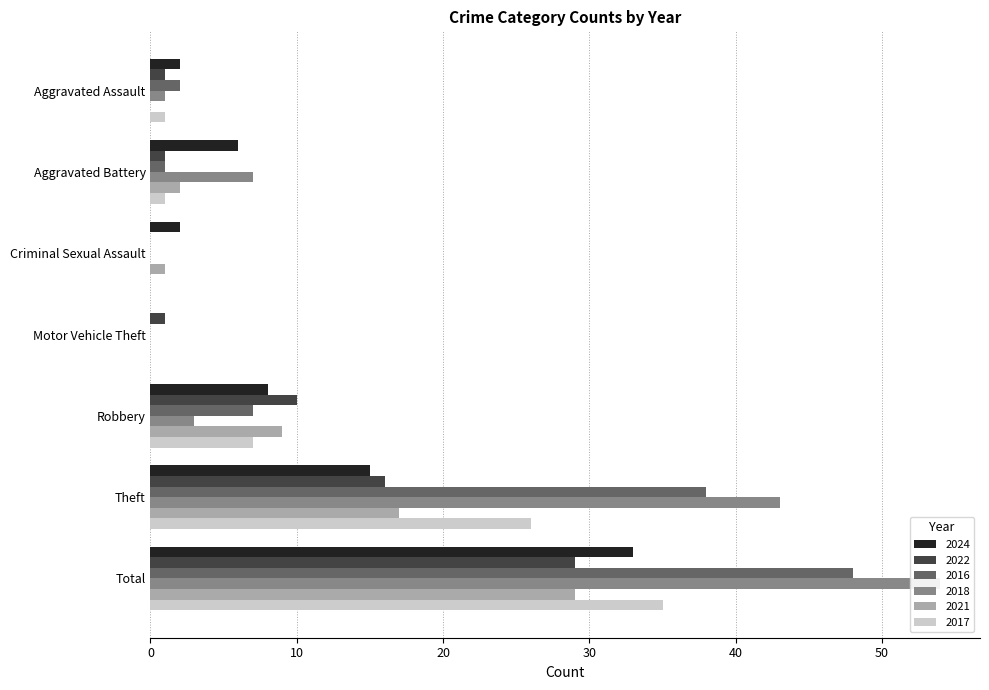

Reading right to left, transcribe all the data shown in this chart.

2024: 33	15	8	0	2	6	2
2022: 29	16	10	1	0	1	1
2016: 48	38	7	0	0	1	2
2018: 54	43	3	0	0	7	1
2021: 29	17	9	0	1	2	0
2017: 35	26	7	0	0	1	1